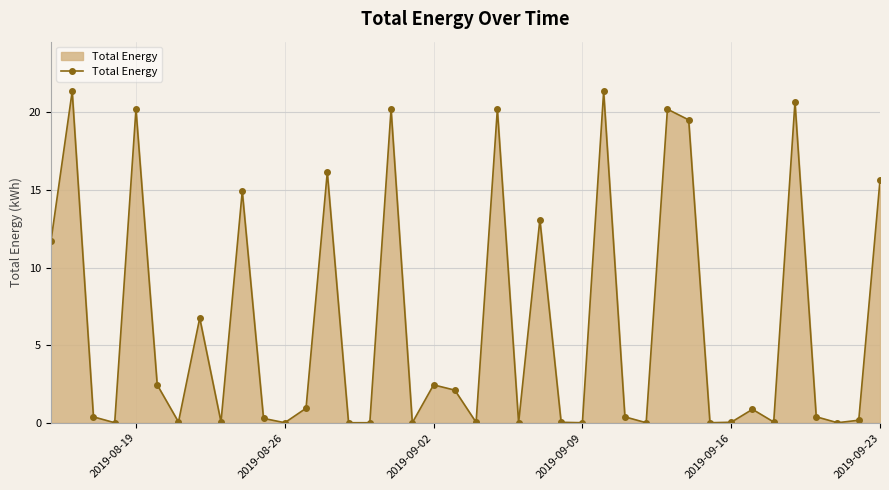

True or false: there are more than 1 points higher than both neighbors.

True